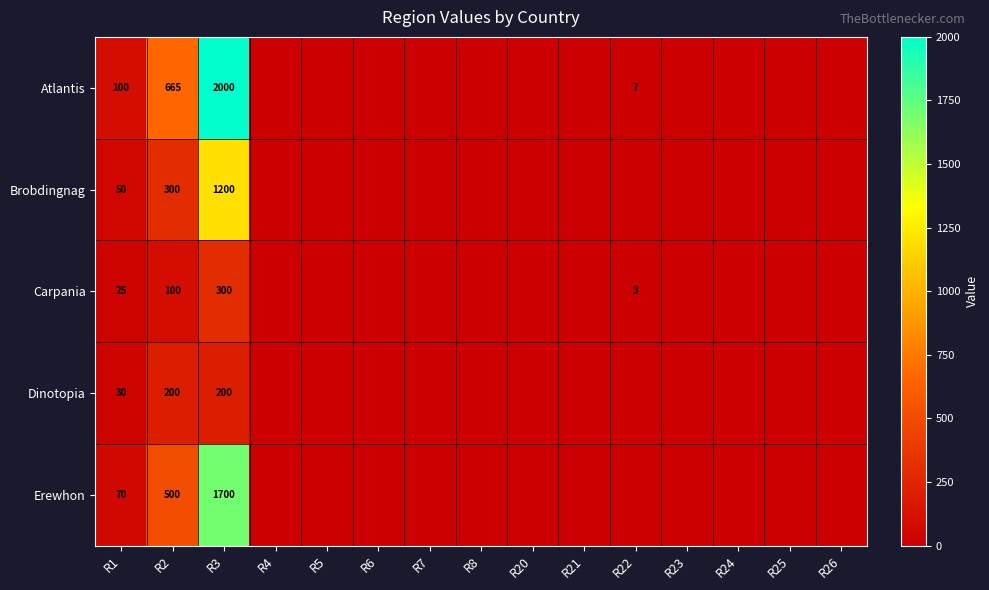

Count the number of categories in the chart.

15